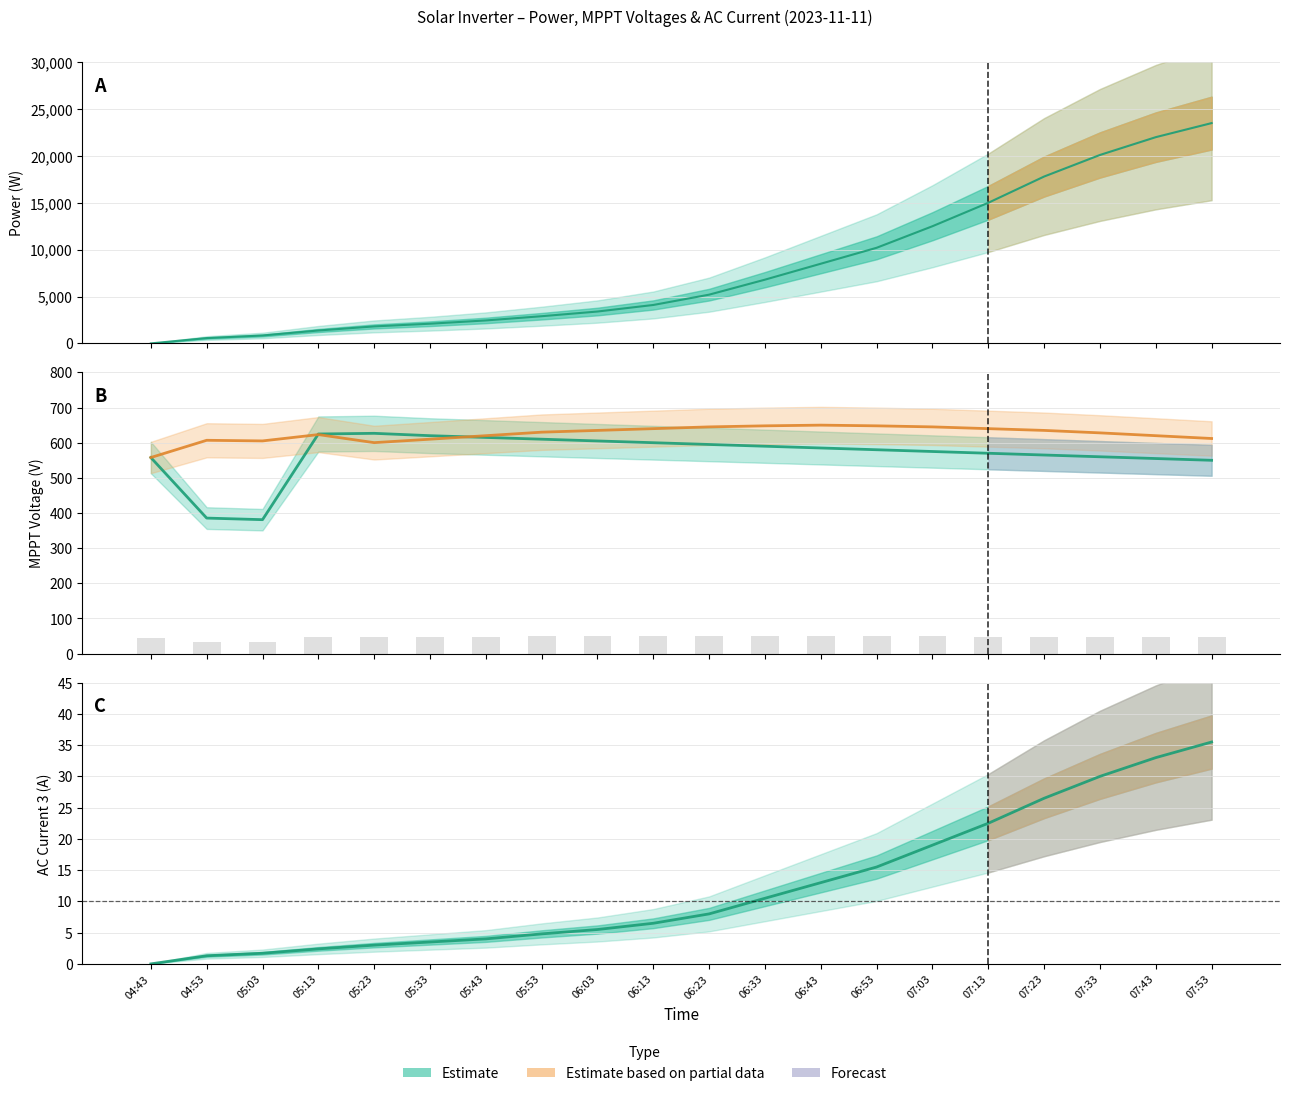

At which label is V MPPT 1(V) closest to 503?

07:53